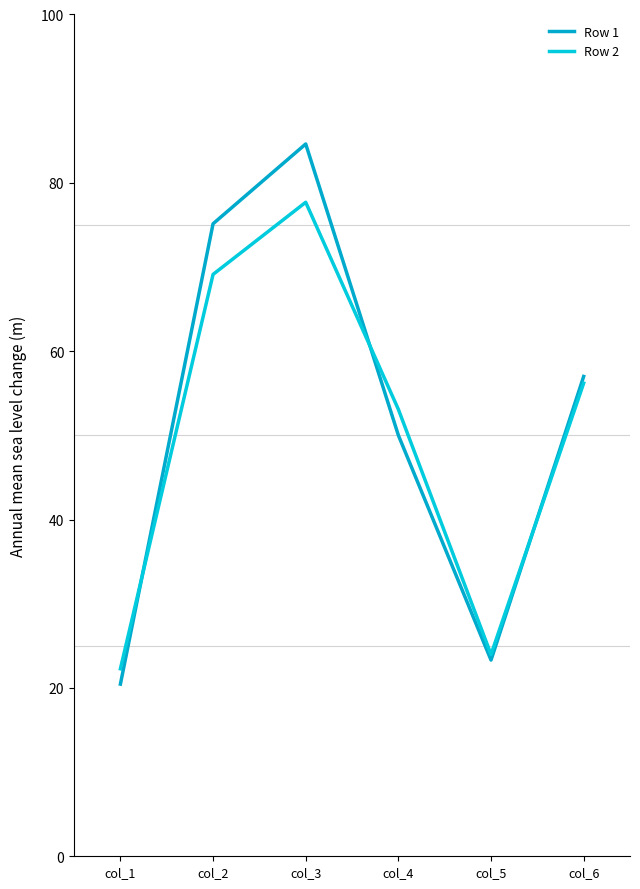

What is the greatest value displayed?

84.6